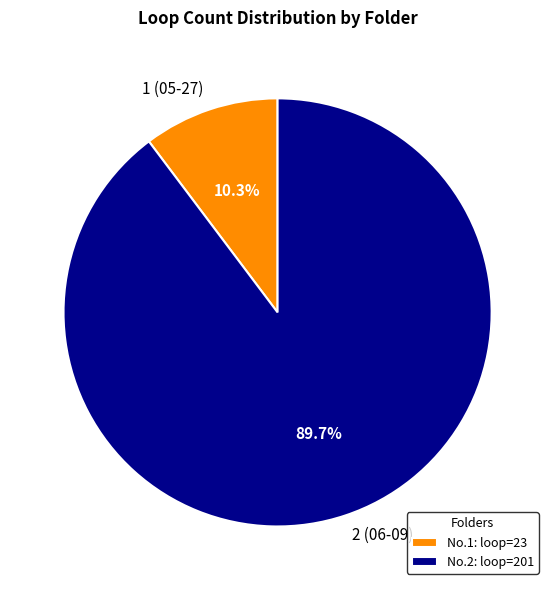

Rank the categories by value from highest to lowest.

2 (06-09), 1 (05-27)